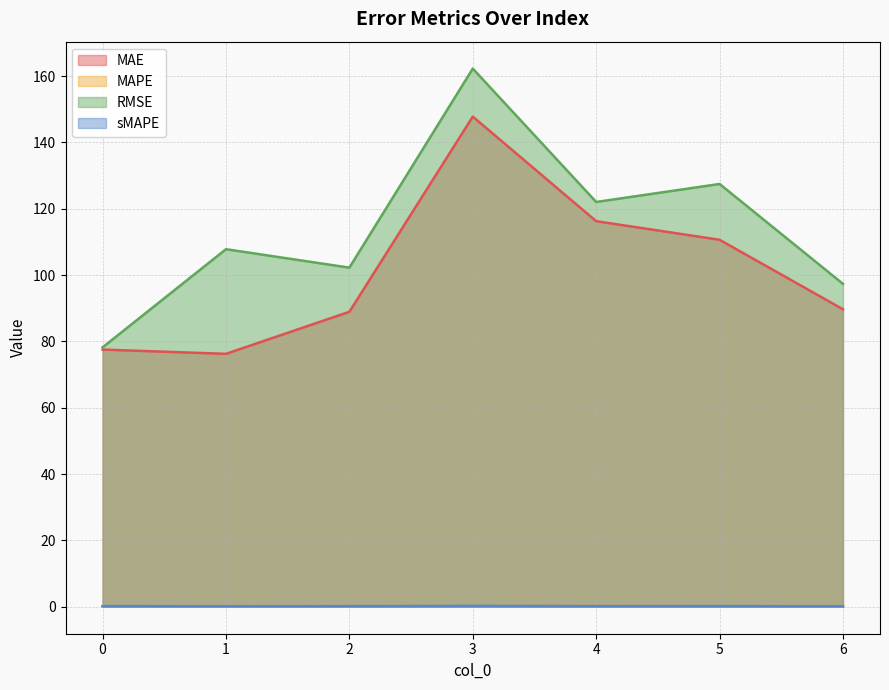

What is the difference between the second highest and second lowest values in the sMAPE series?

0.1